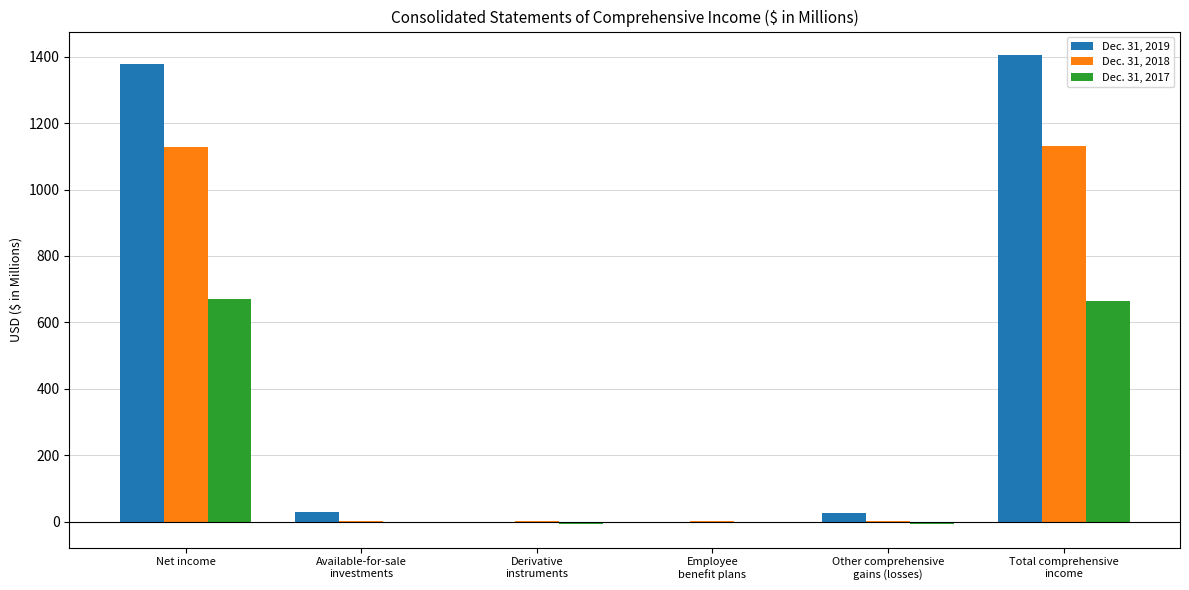

What is the average value of the Dec. 31, 2018 series?

377.5